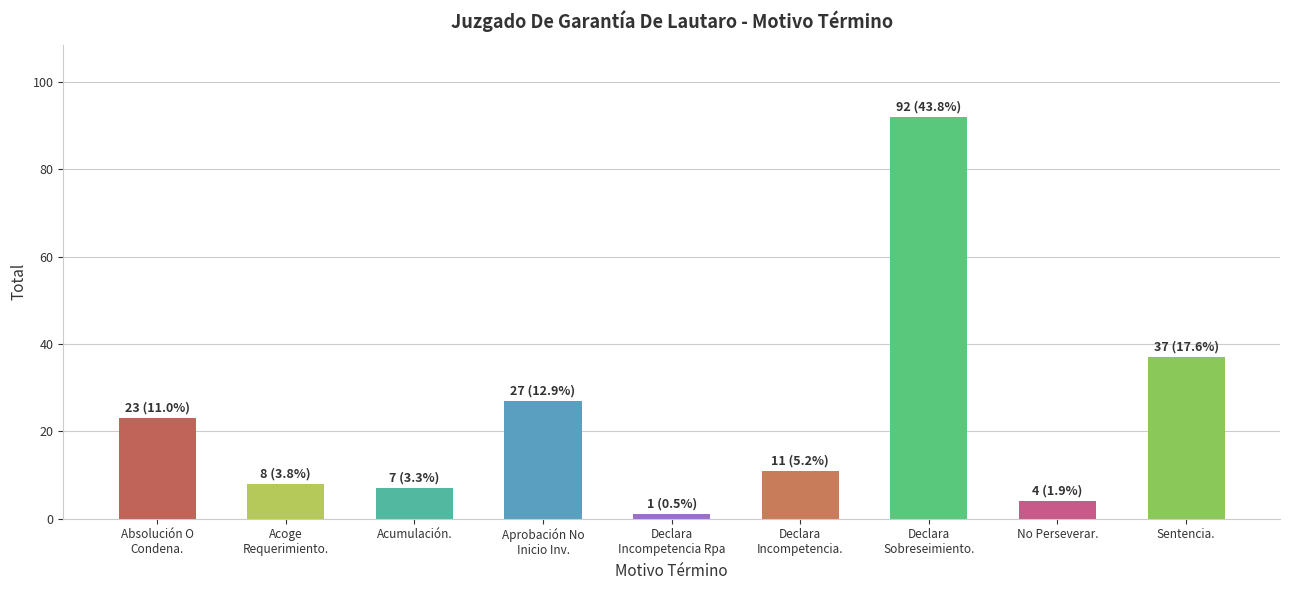

Reading left to right, extract all data points from this chart.

Absolución O
Condena.=23	Acoge
Requerimiento.=8	Acumulación.=7	Aprobación No
Inicio Inv.=27	Declara
Incompetencia Rpa=1	Declara
Incompetencia.=11	Declara
Sobreseimiento.=92	No Perseverar.=4	Sentencia.=37